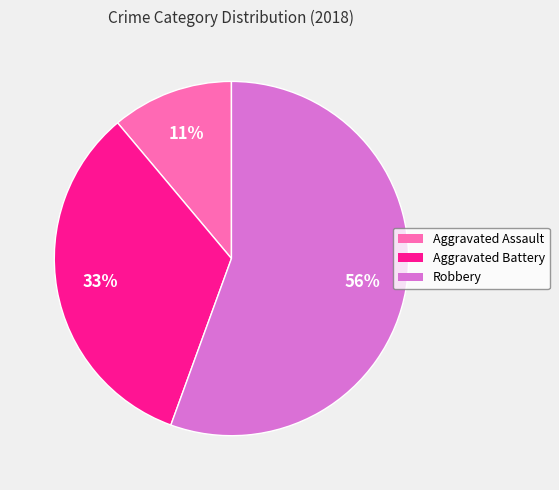

To the nearest percent, what is the average slice percentage?

33%